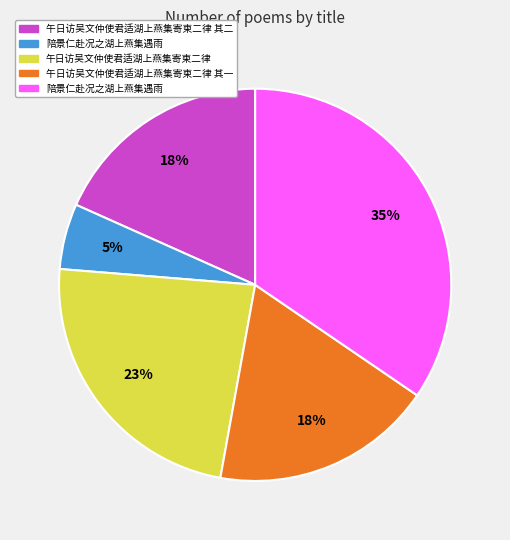

To the nearest percent, what is the average slice percentage?

20%